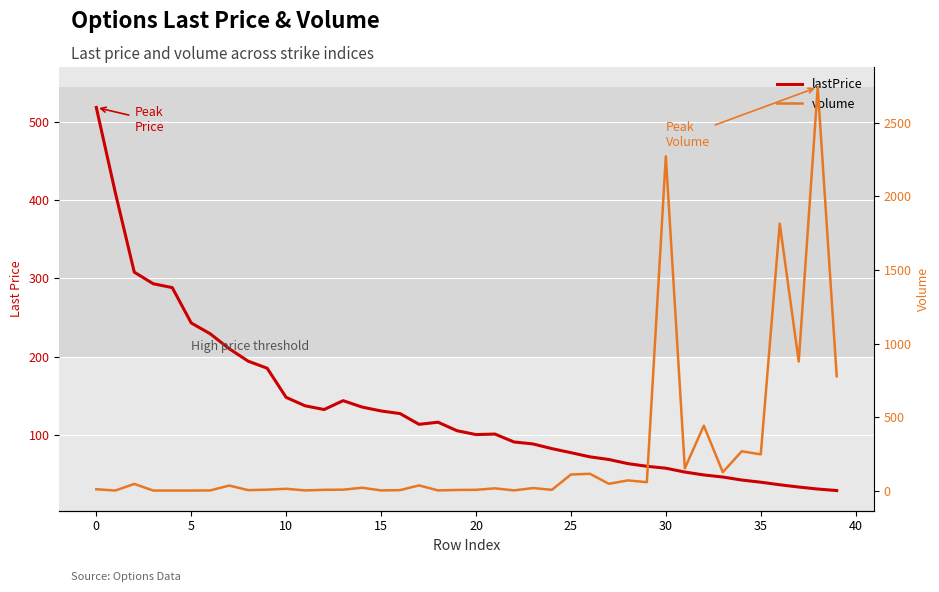

Reading right to left, extract all data points from this chart.

lastPrice: 28.3	30.2	32.8	35.7	39.0	41.8	45.6	48.3	52.0	56.9	59.4	62.8	68.1	71.5	76.8	82.0	88.0	90.5	100.7	100.0	104.9	115.8	113.2	126.9	130.2	135.2	143.4	132.1	136.9	147.7	185.0	194.0	210.0	229.2	243.0	288.3	293.2	308.1	410.1	519.1
volume: 778.0	2743.0	878.0	1815.0	247.0	268.0	126.0	442.0	152.0	2273.0	58.0	70.0	47.0	115.0	110.0	6.0	18.0	2.0	16.0	6.0	5.0	2.0	36.0	4.0	2.0	20.0	7.0	6.0	2.0	13.0	7.0	4.0	35.0	2.0	1.0	1.0	1.0	46.0	1.0	10.0